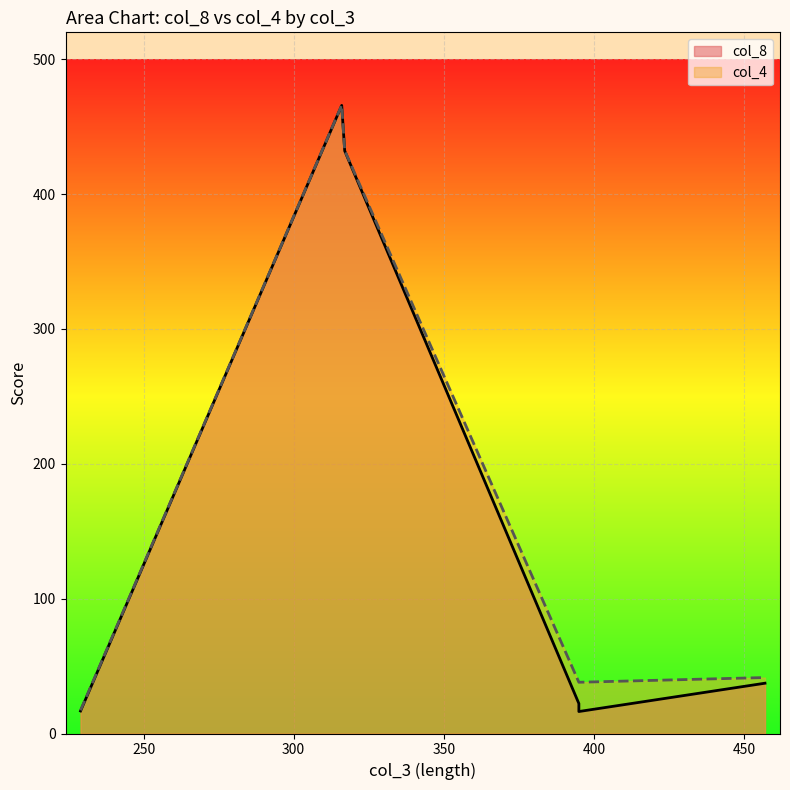

Reading left to right, extract all data points from this chart.

col_8: 316=465.8	317=432.1	457=37.3	395=22.2	395=16.3	229=16.7
col_4: 316=466.0	317=432.3	457=41.5	395=38.0	395=38.0	229=17.2